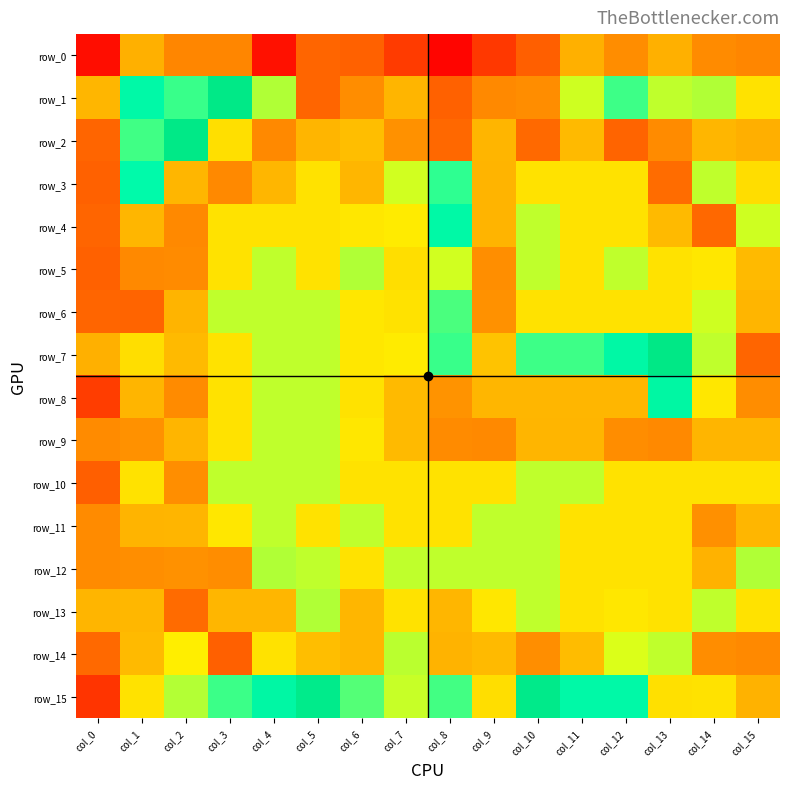

Which category has the highest value across all series?

col_13